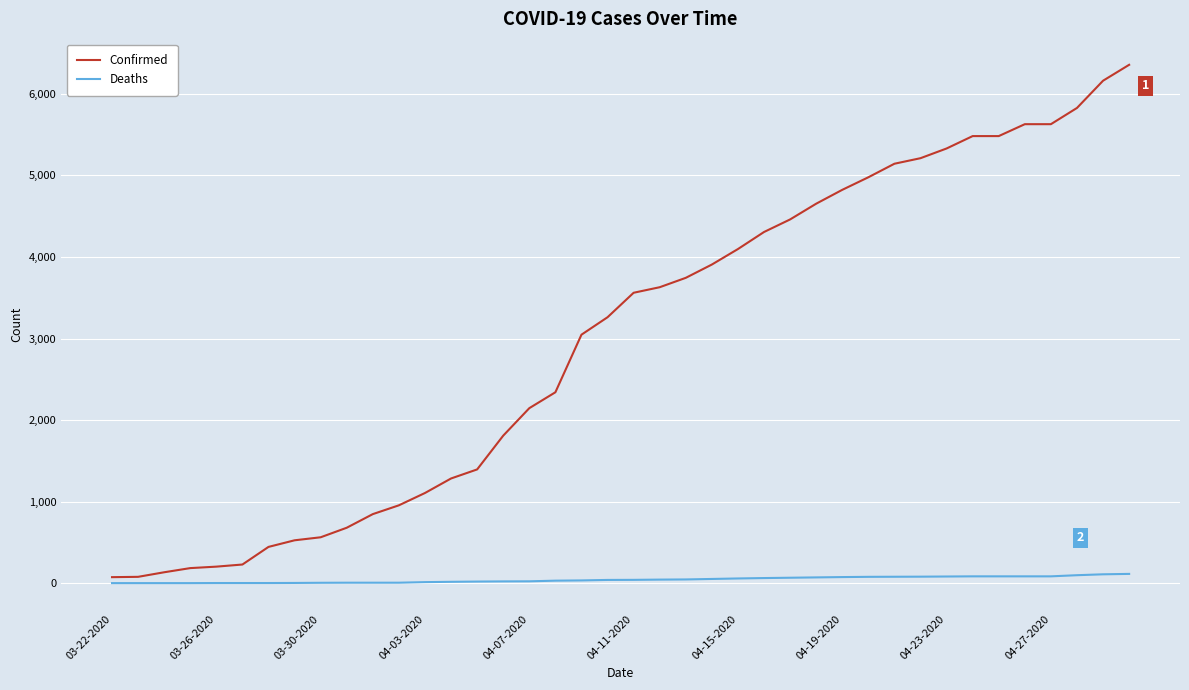

True or false: Deaths and Confirmed cross at least once.

False